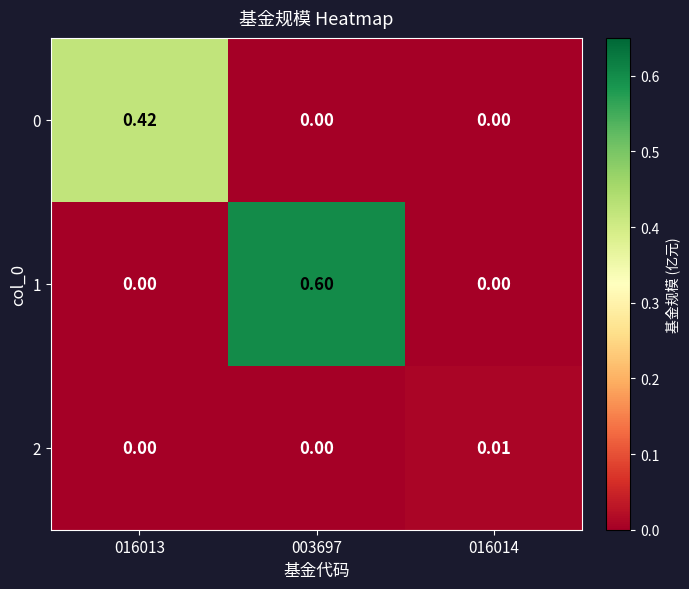

Between 016014 and 016013, which is larger?

016013